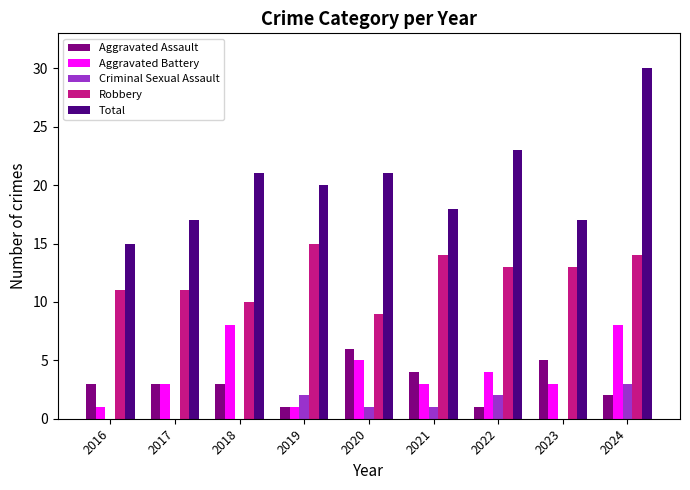

Between 2016 and 2020, which series saw the biggest shift?

Total